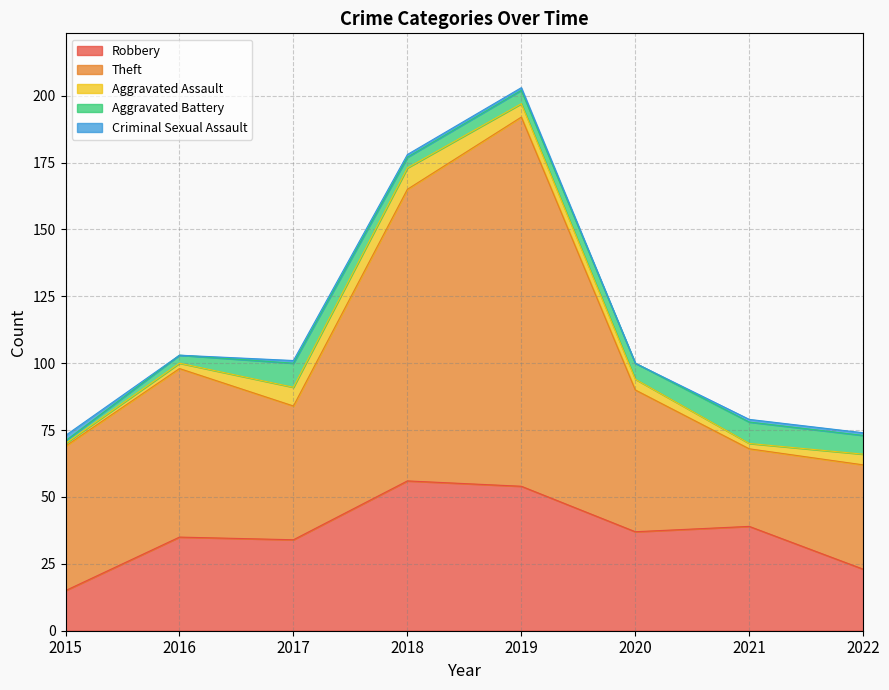

Reading left to right, what are all the values shown in this chart?

Robbery: 2015=15	2016=35	2017=34	2018=56	2019=54	2020=37	2021=39	2022=23
Theft: 2015=54	2016=63	2017=50	2018=109	2019=138	2020=53	2021=29	2022=39
Aggravated Assault: 2015=1	2016=2	2017=7	2018=8	2019=5	2020=4	2021=2	2022=4
Aggravated Battery: 2015=1	2016=3	2017=9	2018=4	2019=5	2020=6	2021=8	2022=7
Criminal Sexual Assault: 2015=2	2016=0	2017=1	2018=1	2019=1	2020=0	2021=1	2022=1